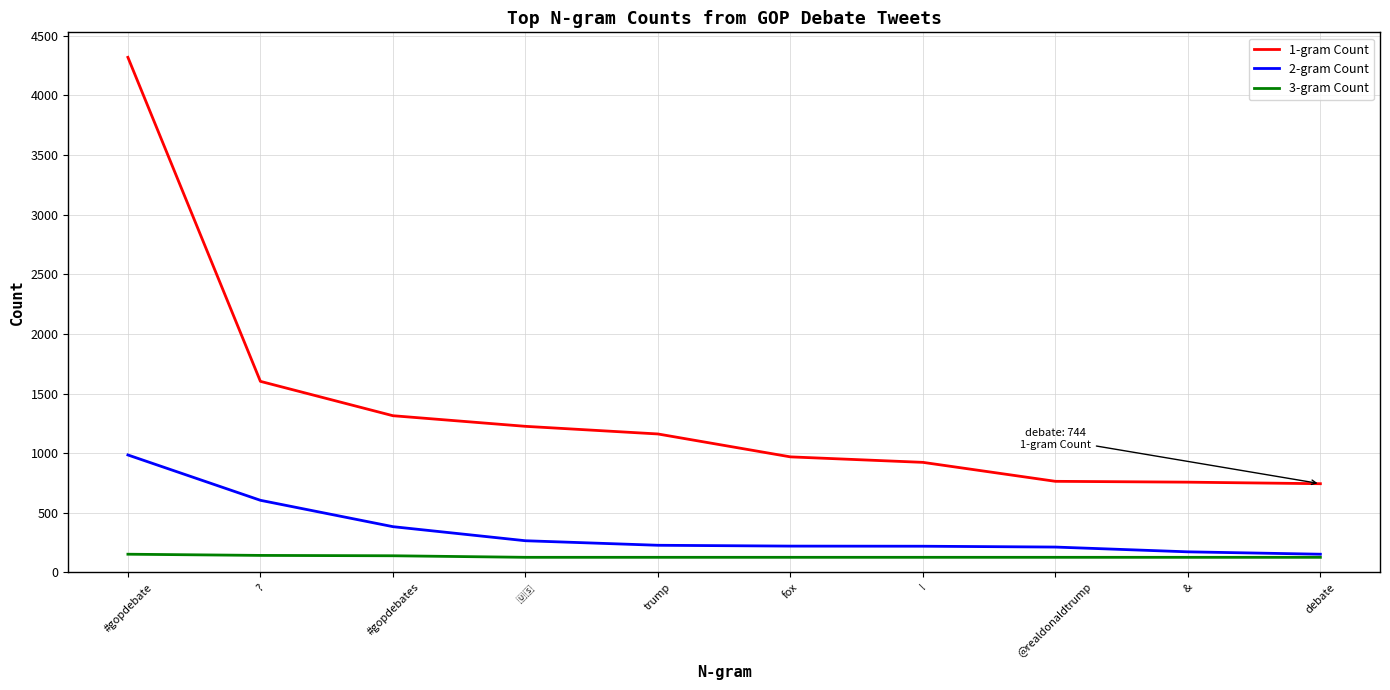

True or false: 1-gram Count and 3-gram Count intersect in this chart.

False